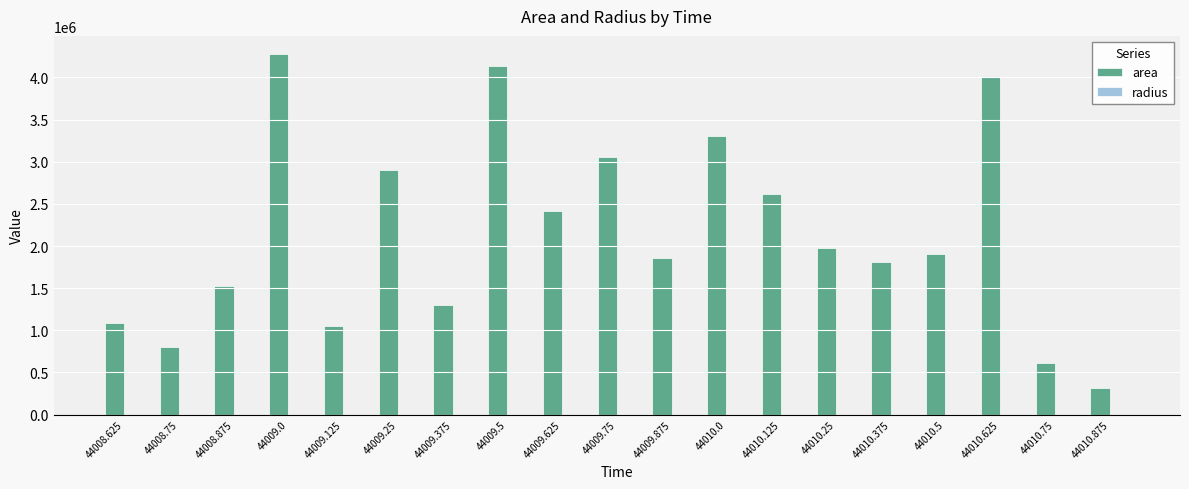

What is the maximum value for area?

4278125.0